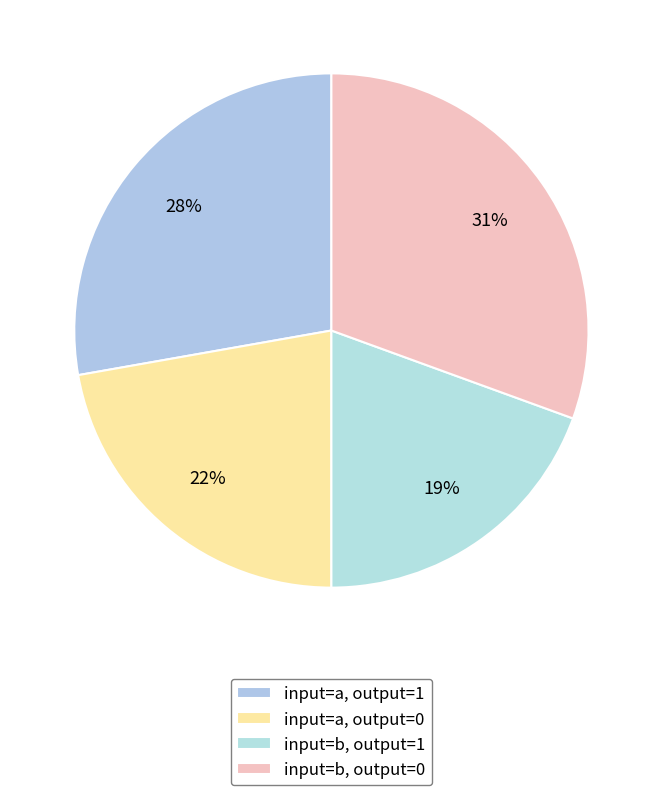

How many slices are in this pie chart?

4